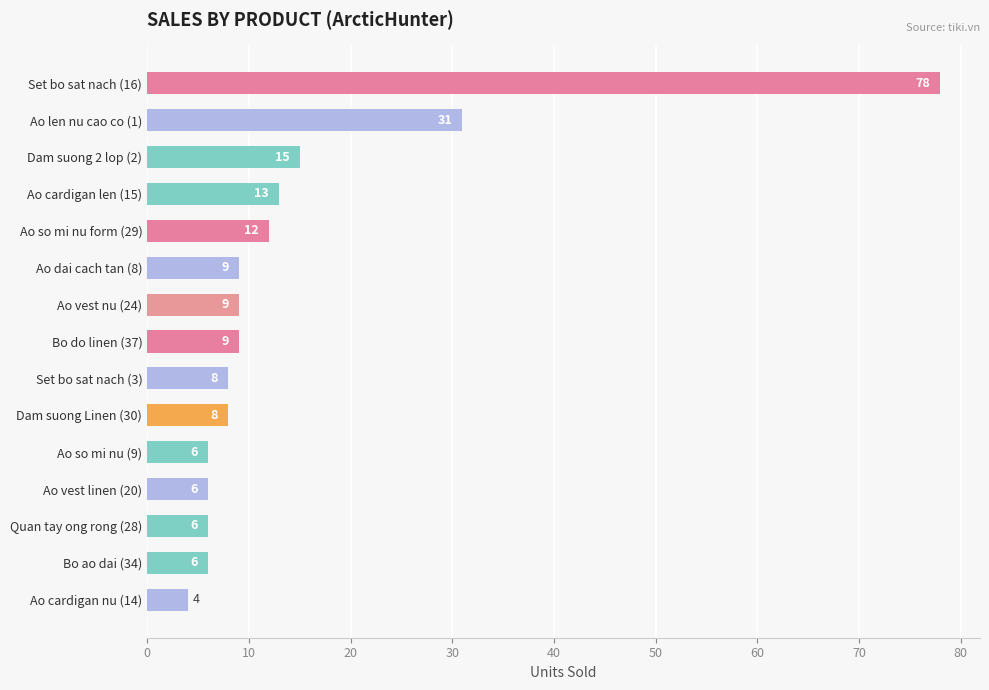

What is the change in value from Ao vest nu (24) to Ao so mi nu (9)?

-3